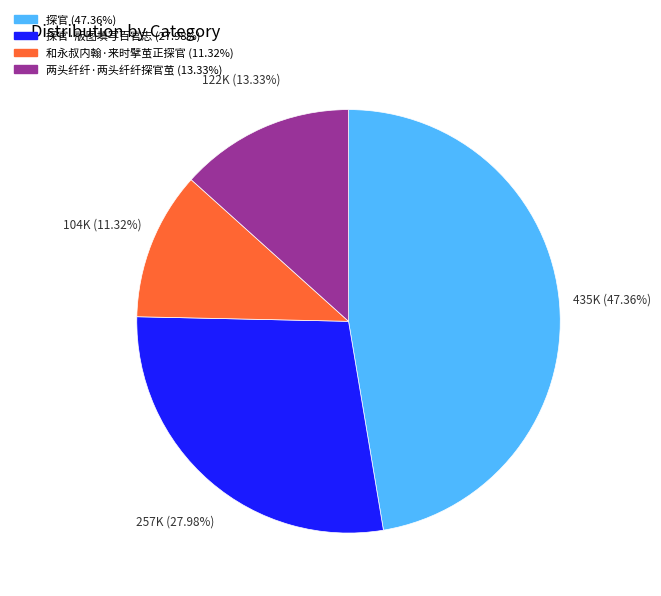

Is there any slice that represents more than half of the pie?

No